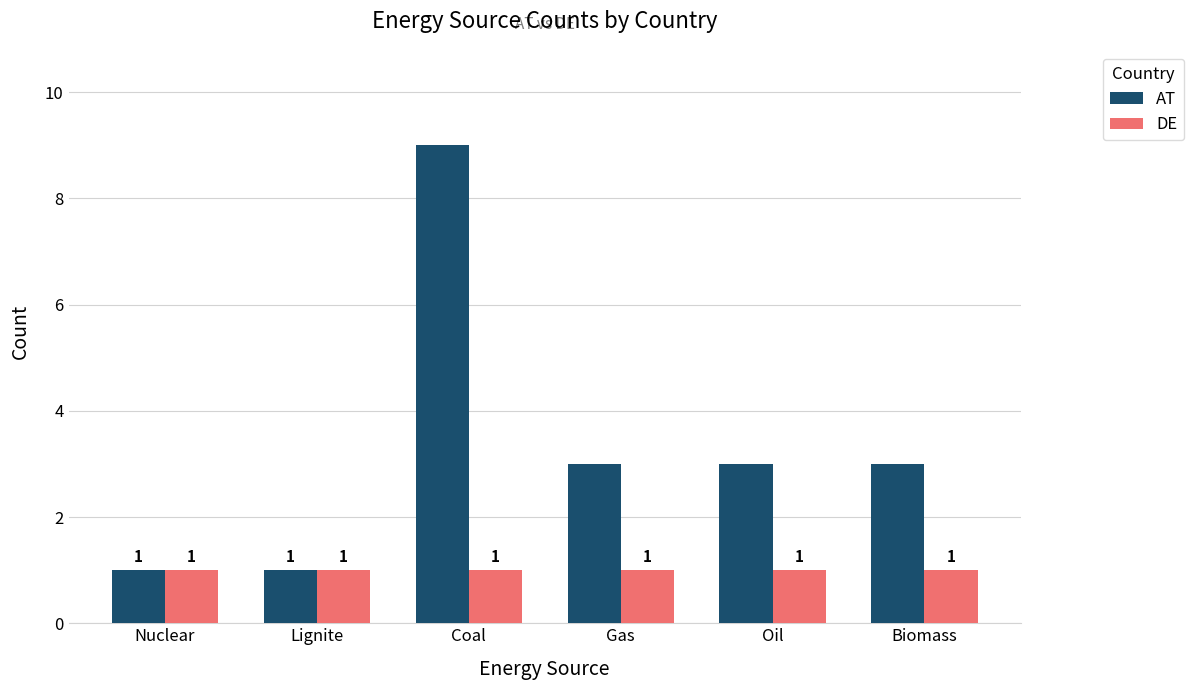

What is the difference between the maximum and minimum values in the AT series?

8